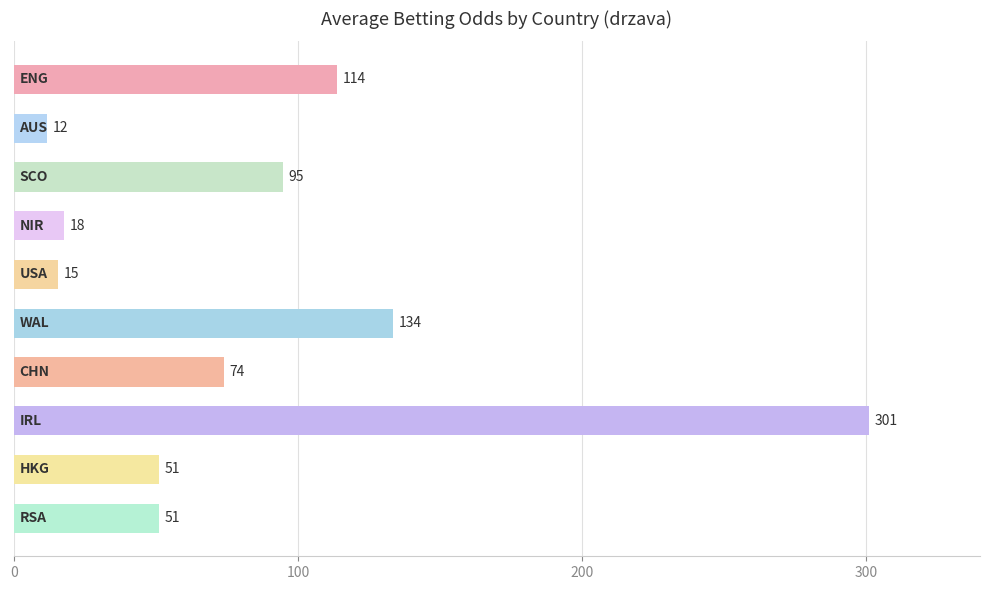

What is the maximum value shown in the chart?

301.0